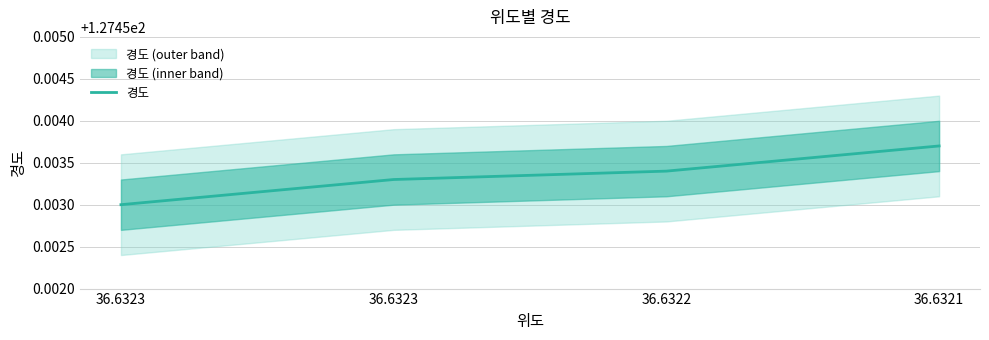

How many lines are shown in the chart?

1